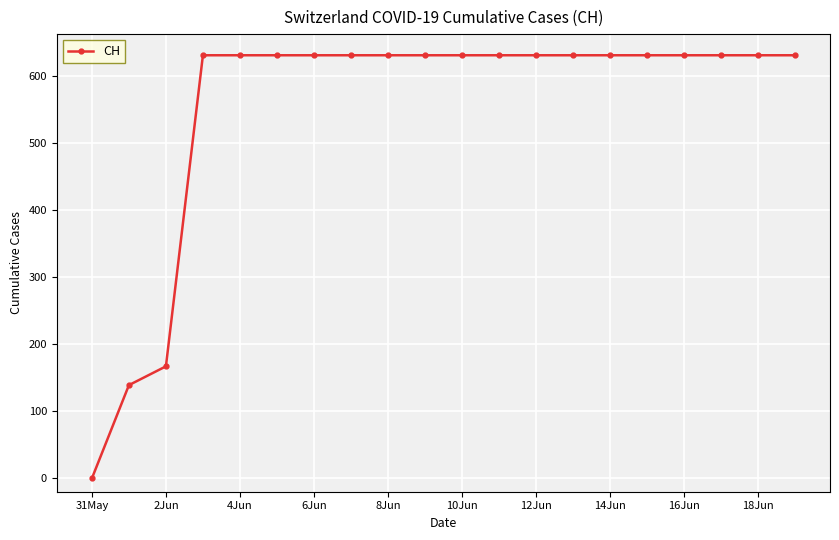

What is the value of the 17th point from the left?

631